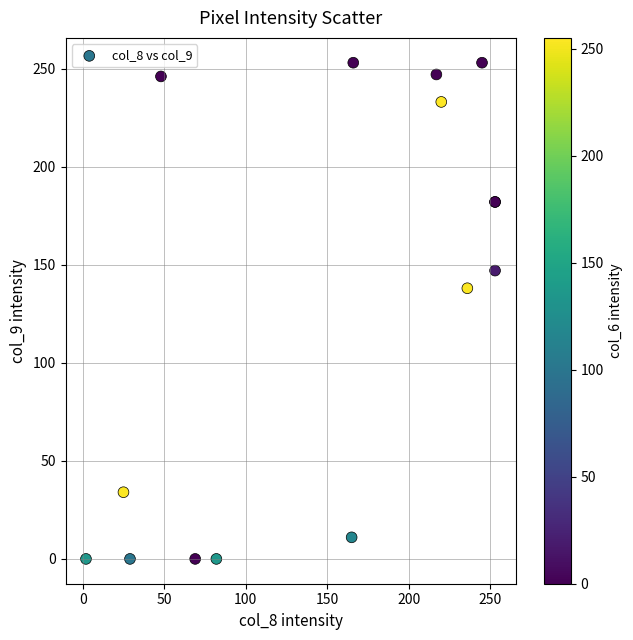

What Y value in the scatter plot is closest to 126?

138